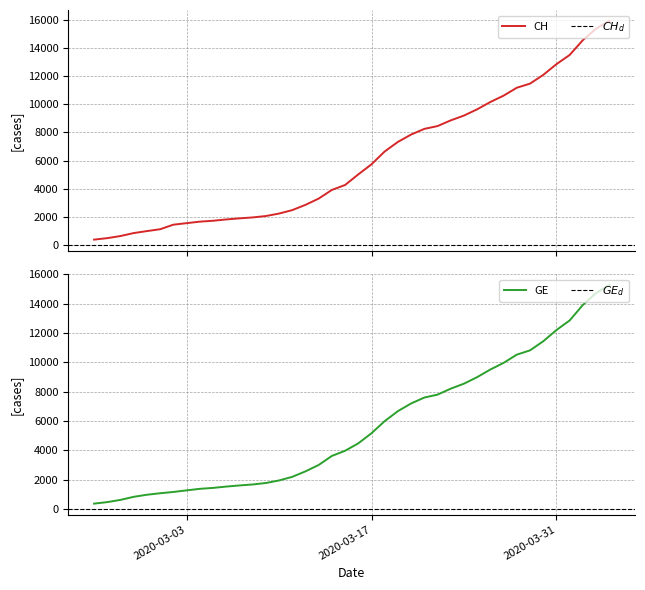

What is the minimum value shown in the chart?

375